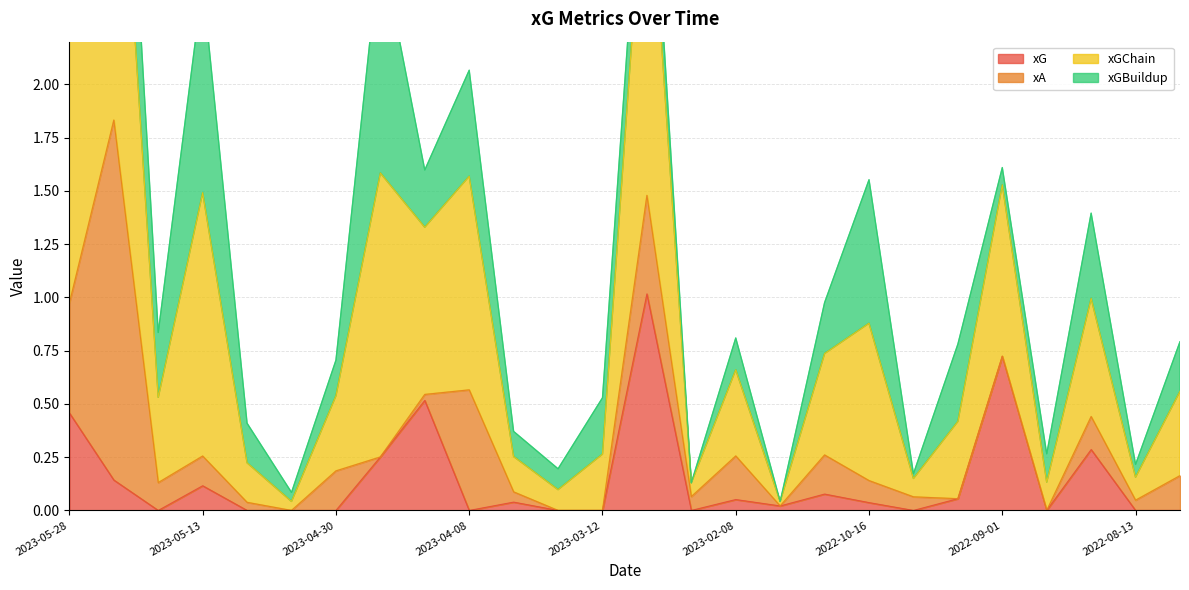

Where is the first local minimum for xGChain?

2023-05-20